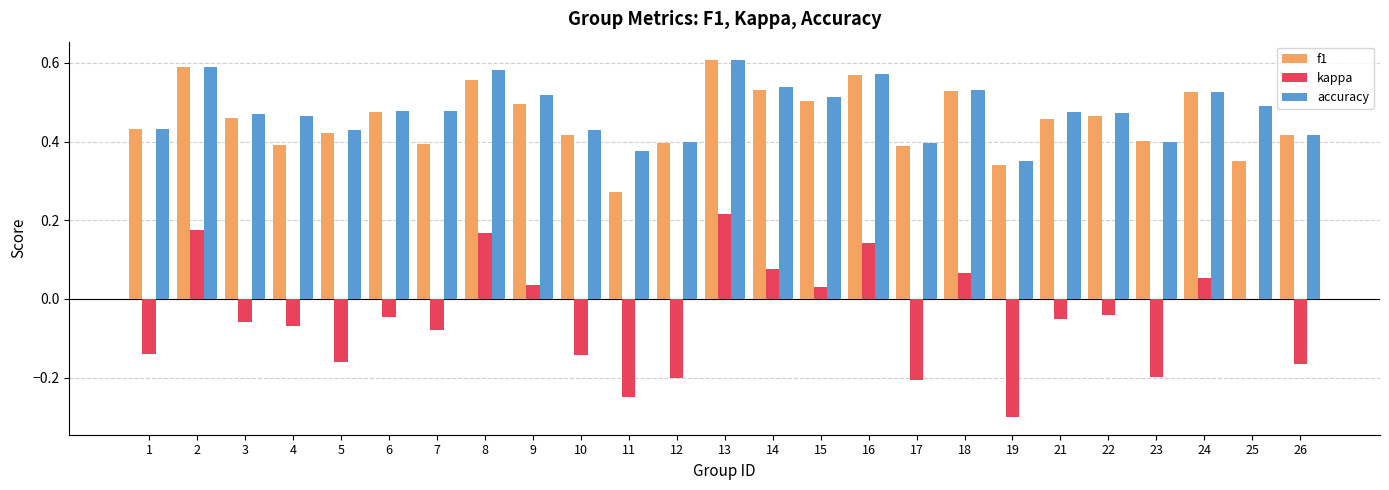

Which series has the widest spread of values?

kappa